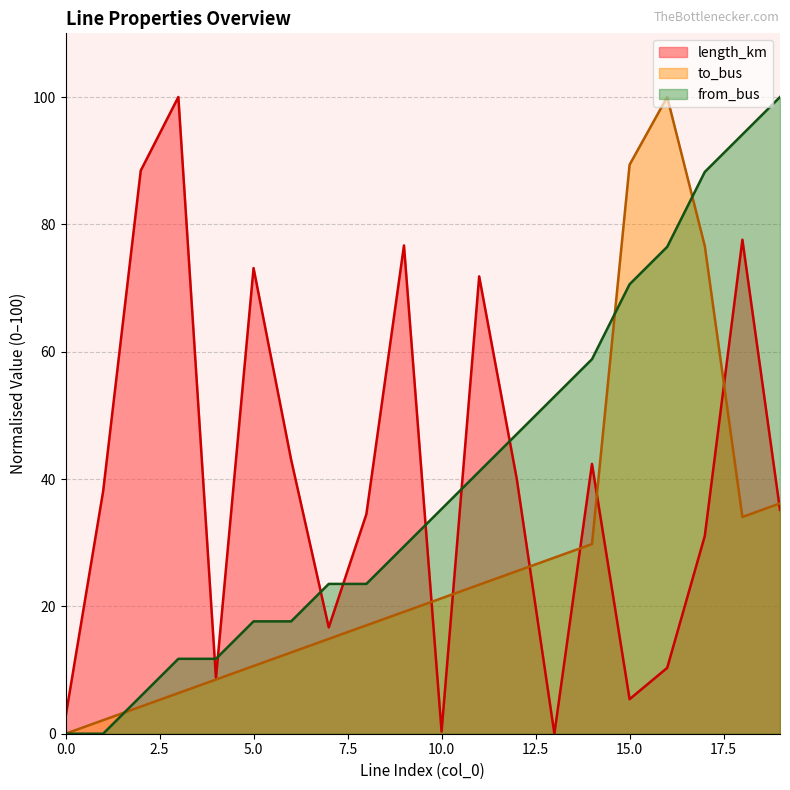

Which has a higher value, 9 or 15?

9